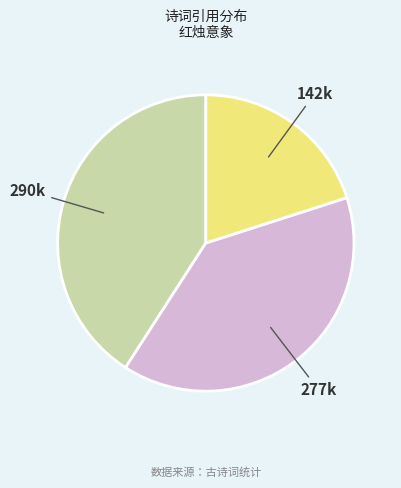

Count the number of slices in the pie.

3